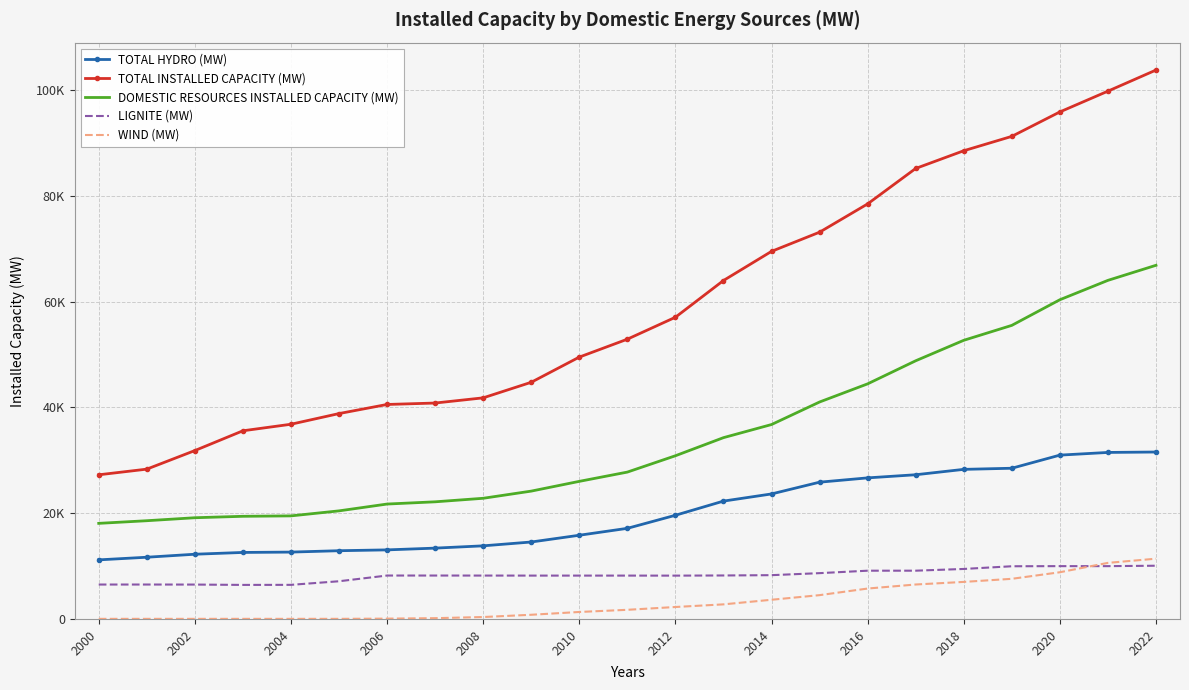

What is the label of the 2nd point from the left?

2002